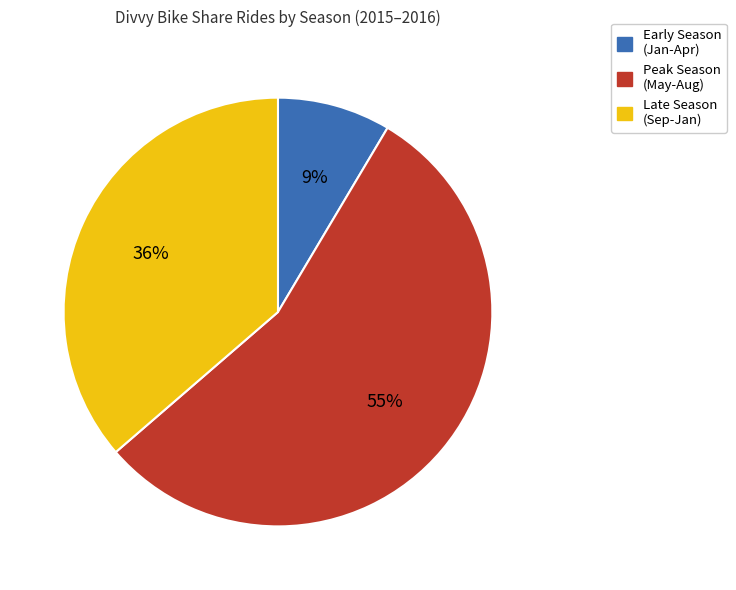

To the nearest percent, what is the average slice percentage?

33%